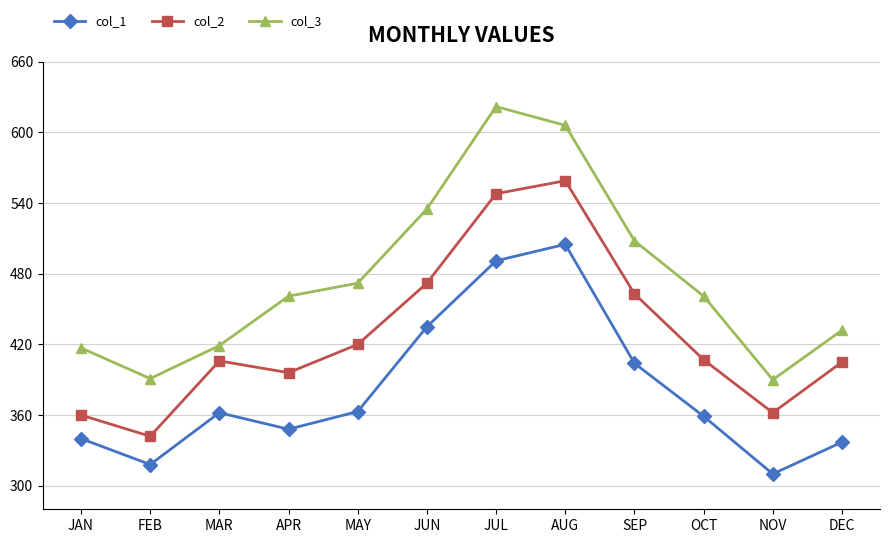

What is the greatest value displayed?

622